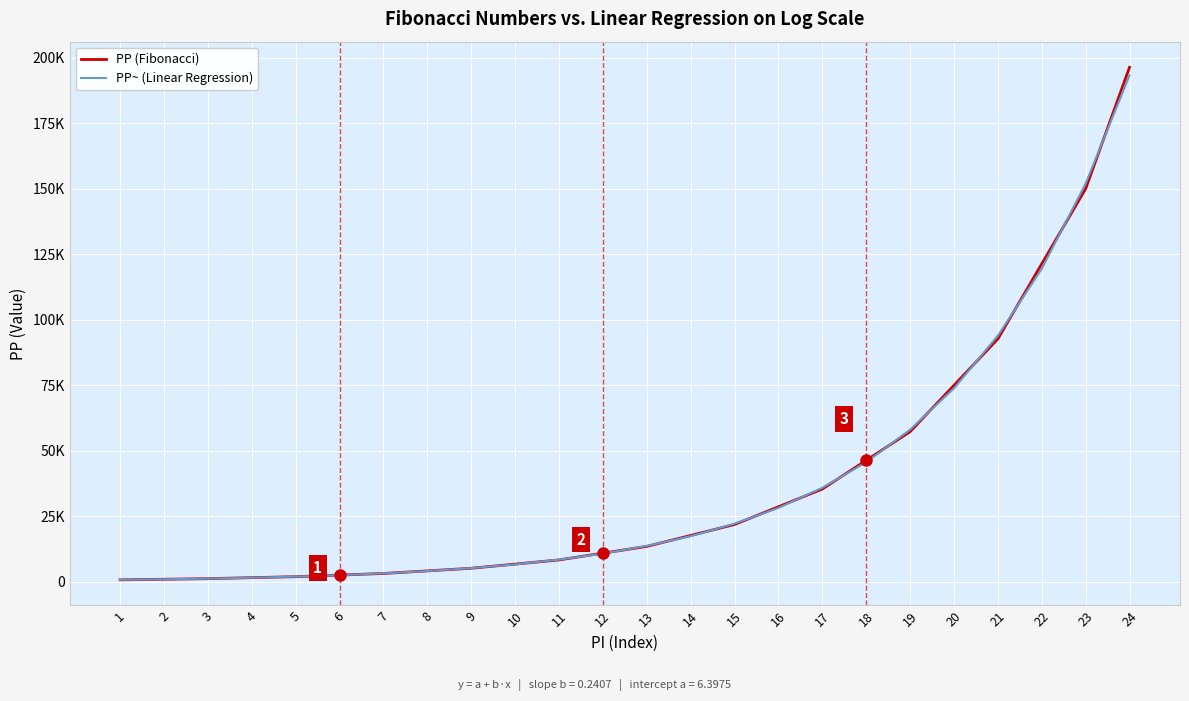

Is it true that PP~ (Linear Regression) equals 160750.9 at 22?

False